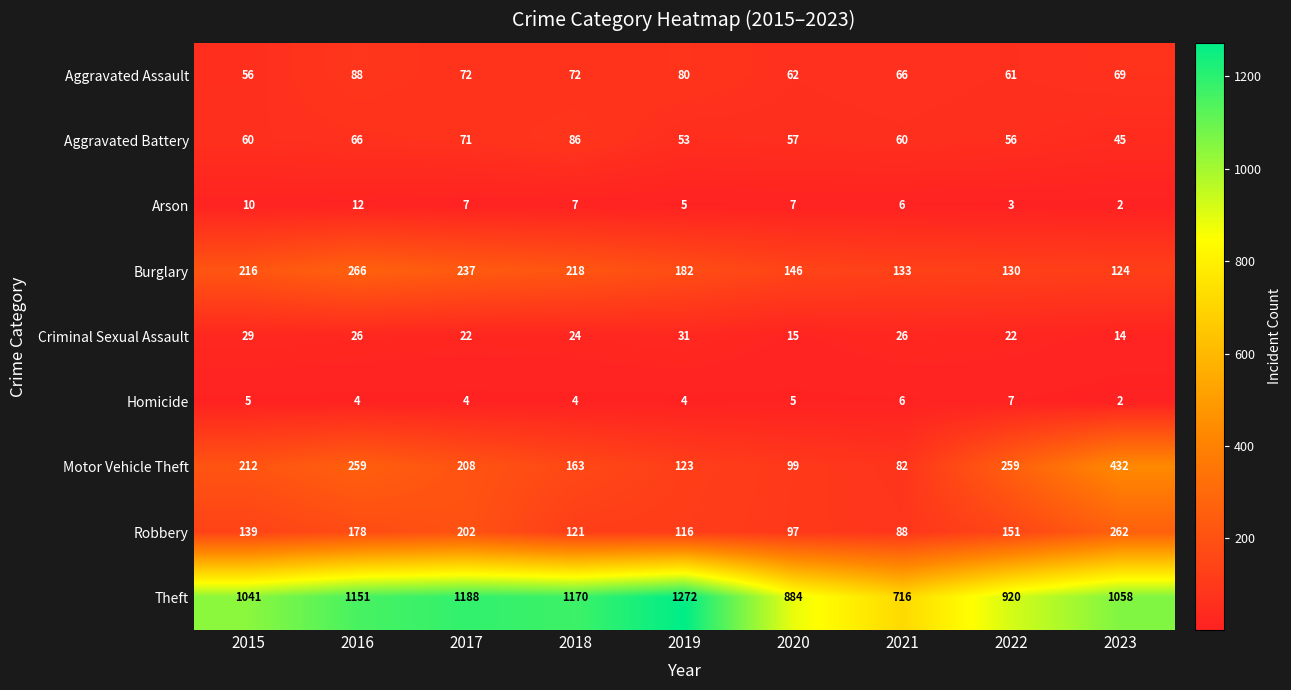

True or false: Aggravated Battery has a value of 60 at 2015.

True